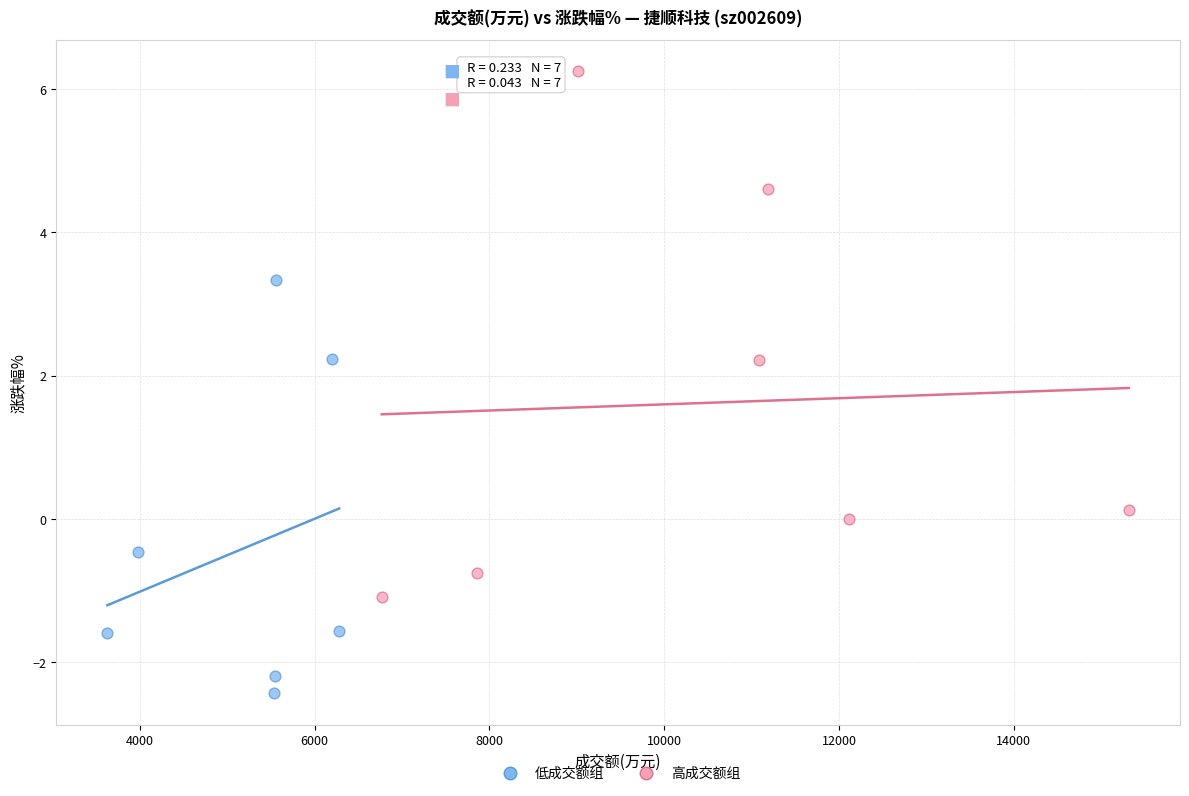

Which series has the largest Y range (max minus min)?

高成交额组